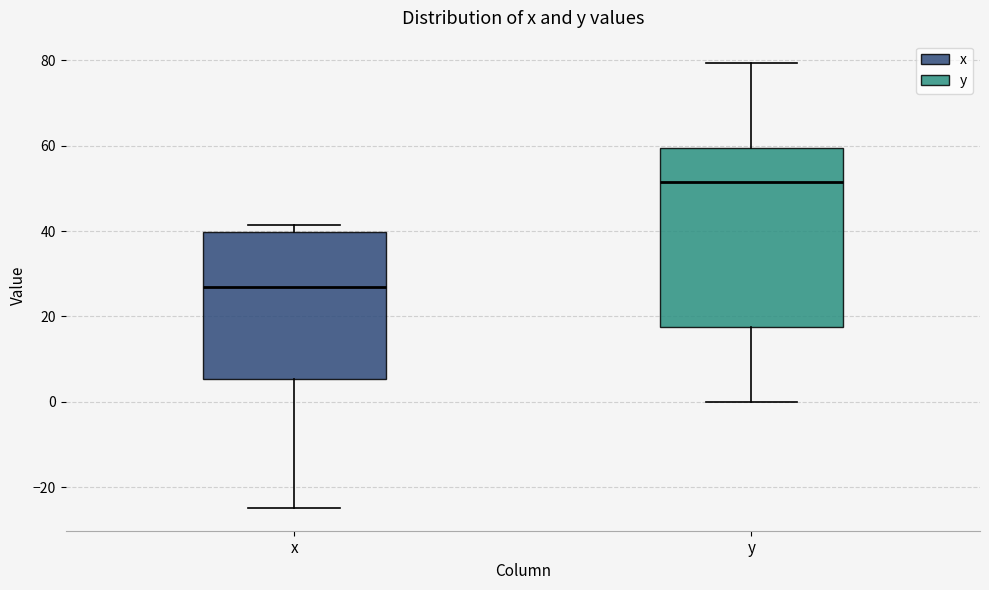

Comparing the boxes themselves (not the whiskers), which one is the tallest?

y